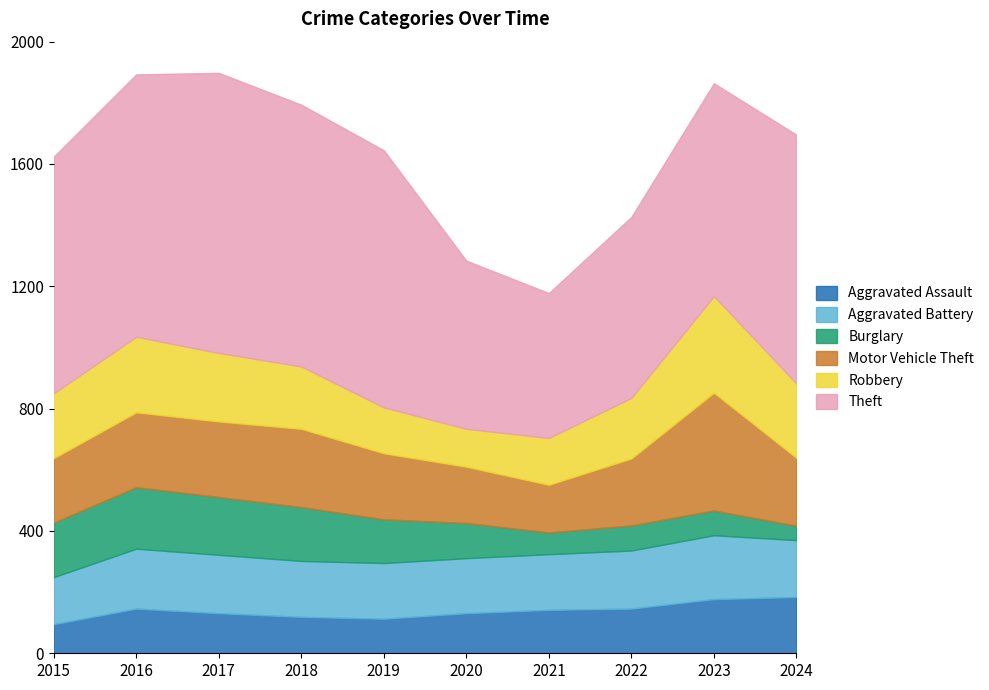

Reading left to right, what are all the values shown in this chart?

Aggravated Assault: 95	146	131	119	113	131	142	146	177	184
Aggravated Battery: 154	196	191	183	182	180	182	190	209	186
Burglary: 178	201	189	176	143	115	71	82	81	47
Motor Vehicle Theft: 211	245	247	256	216	184	156	219	385	222
Robbery: 212	247	224	204	150	124	153	198	316	243
Theft: 774	858	916	856	841	550	474	592	696	814